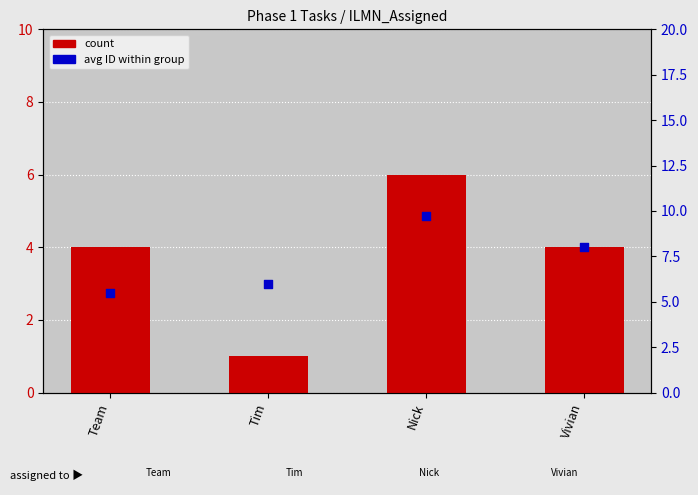

What is the total value across all series at Nick?

15.8